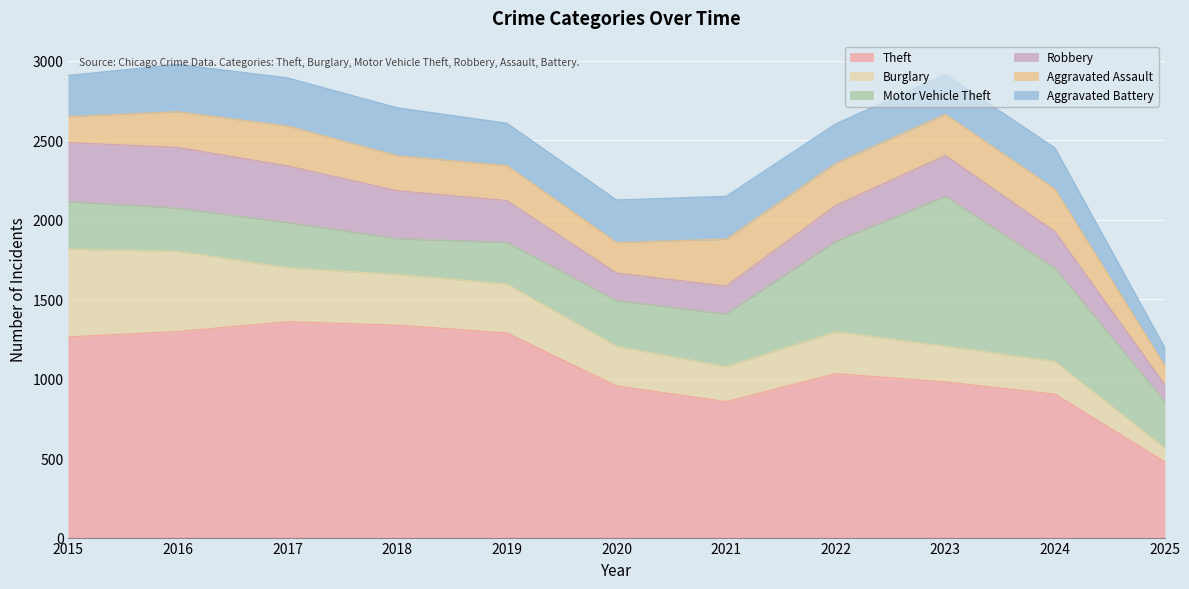

Is it true that Aggravated Assault equals 150 at 2022?

False